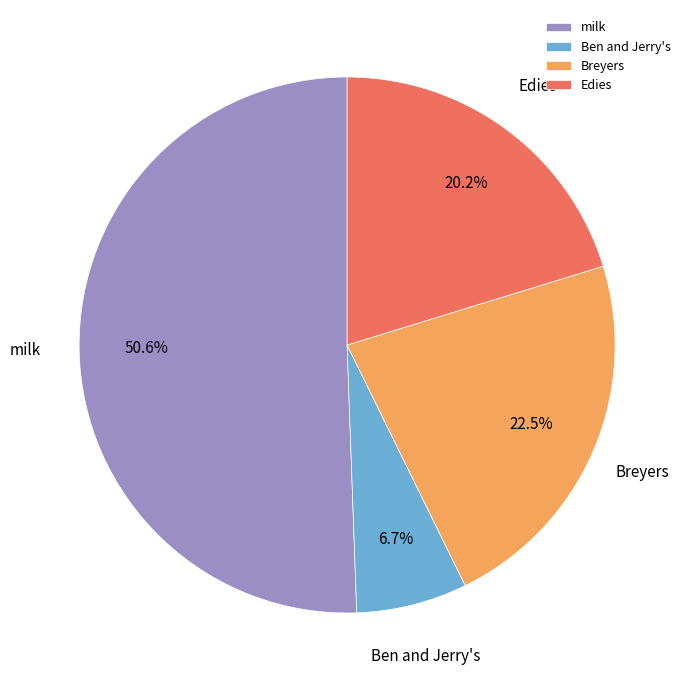

Rank the categories by value from highest to lowest.

milk, Breyers, Edies, Ben and Jerry's